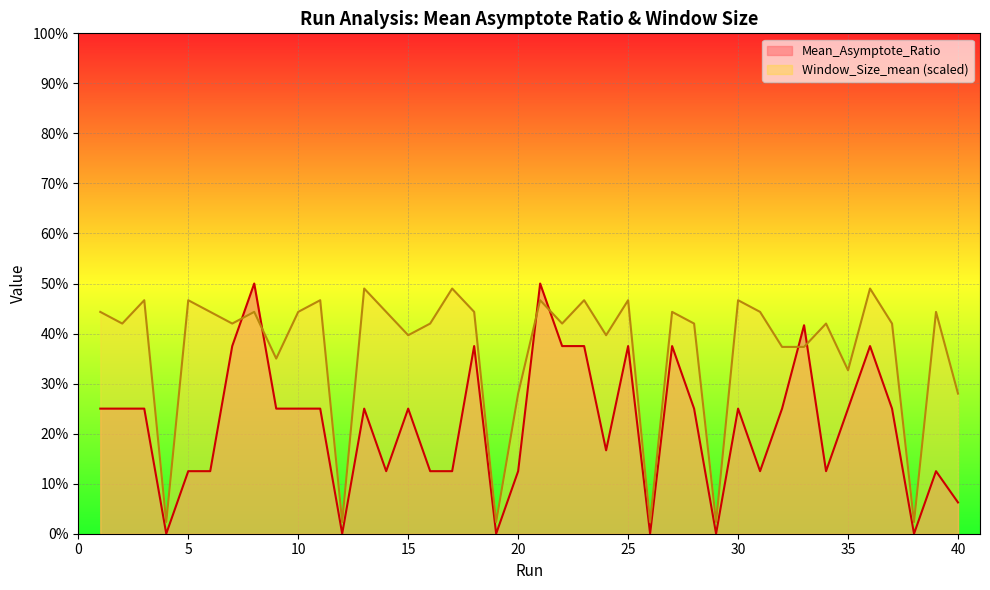

Which category has the highest value across all series?

8